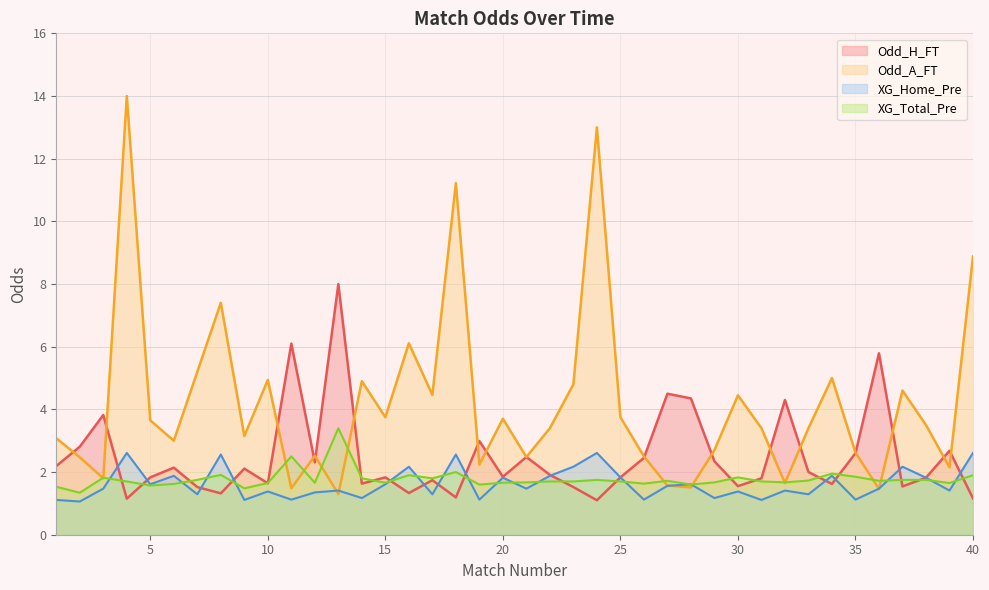

What is the sum of the Odd_A_FT values at 23 and 39?

6.9